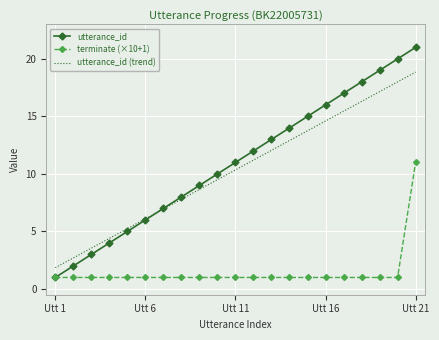

Rank the series by their maximum value, from lowest to highest.

terminate (×10+1), utterance_id (trend), utterance_id